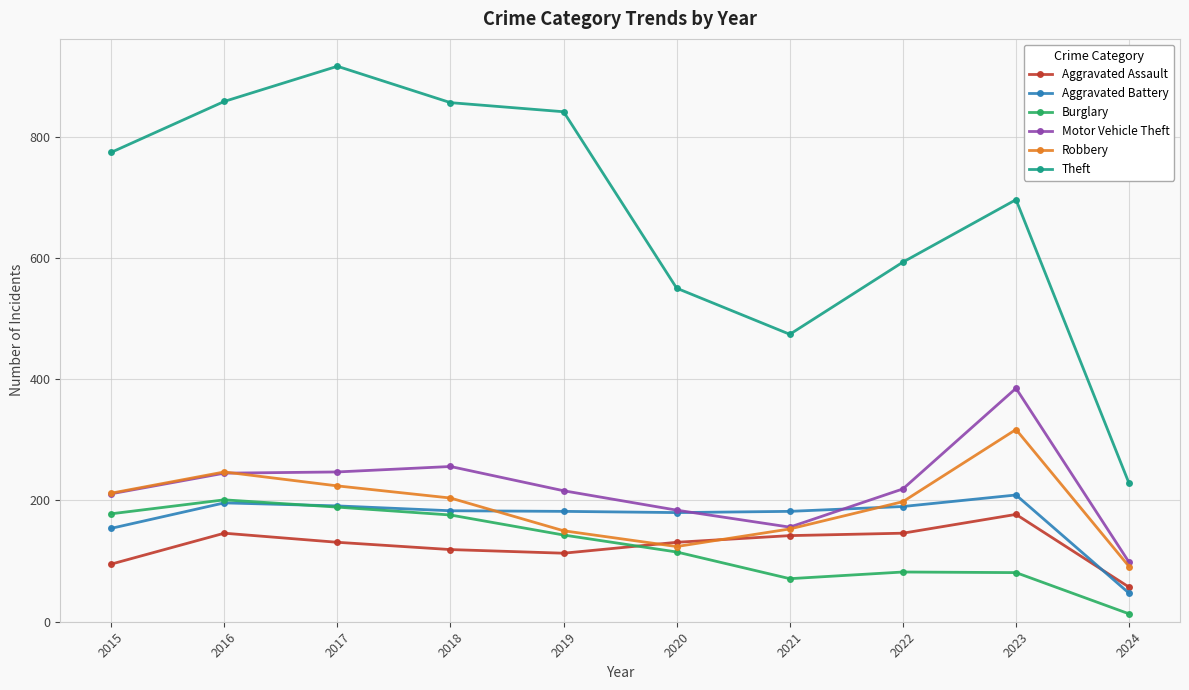

At which label does Aggravated Assault reach its peak?

2023